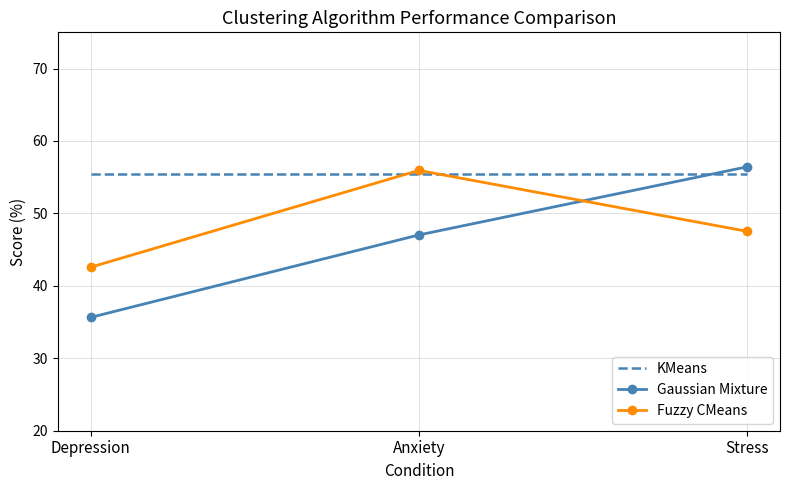

The value of Fuzzy CMeans at Depression is 42.6. True or false?

True